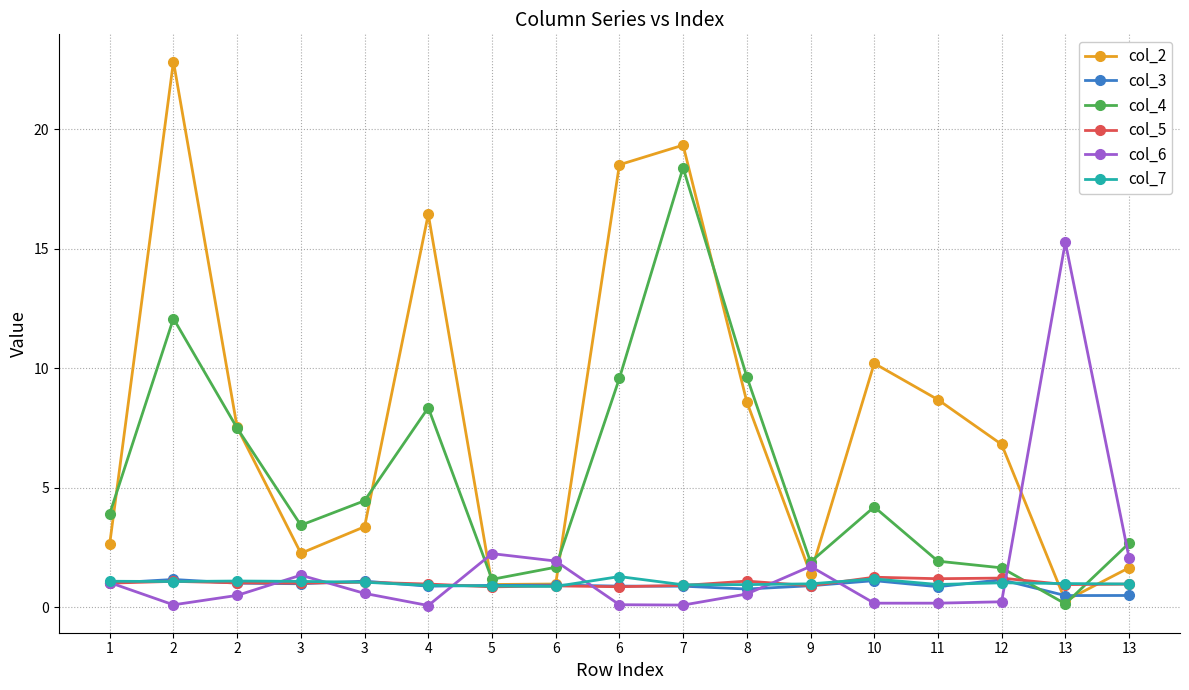

How many lines are shown in the chart?

6